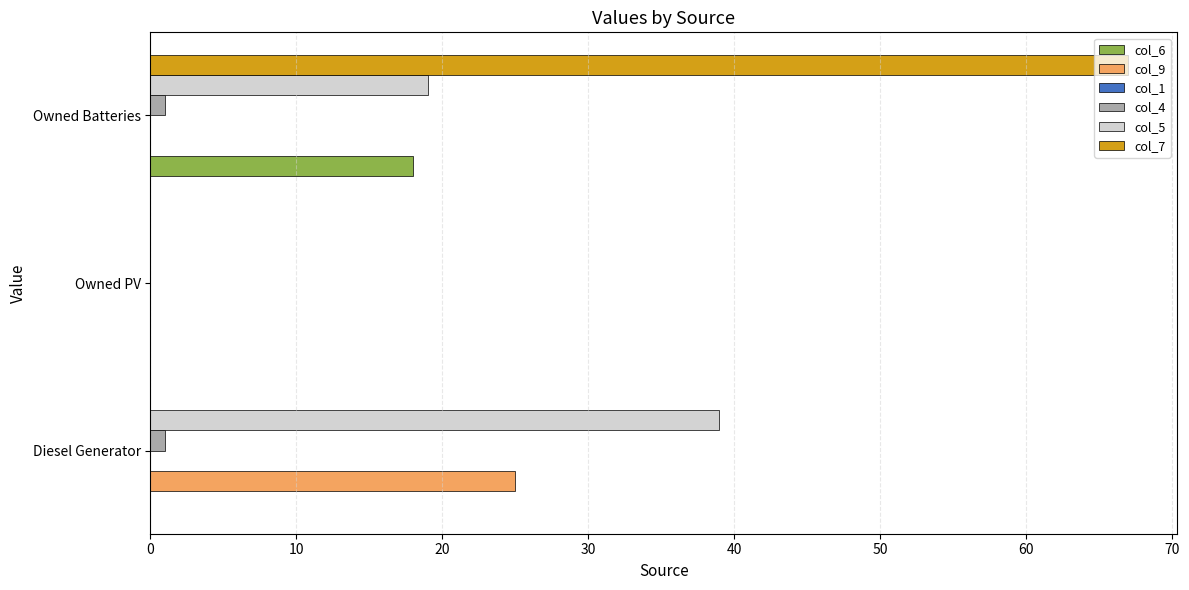

Which category has the highest value across all series?

Owned Batteries